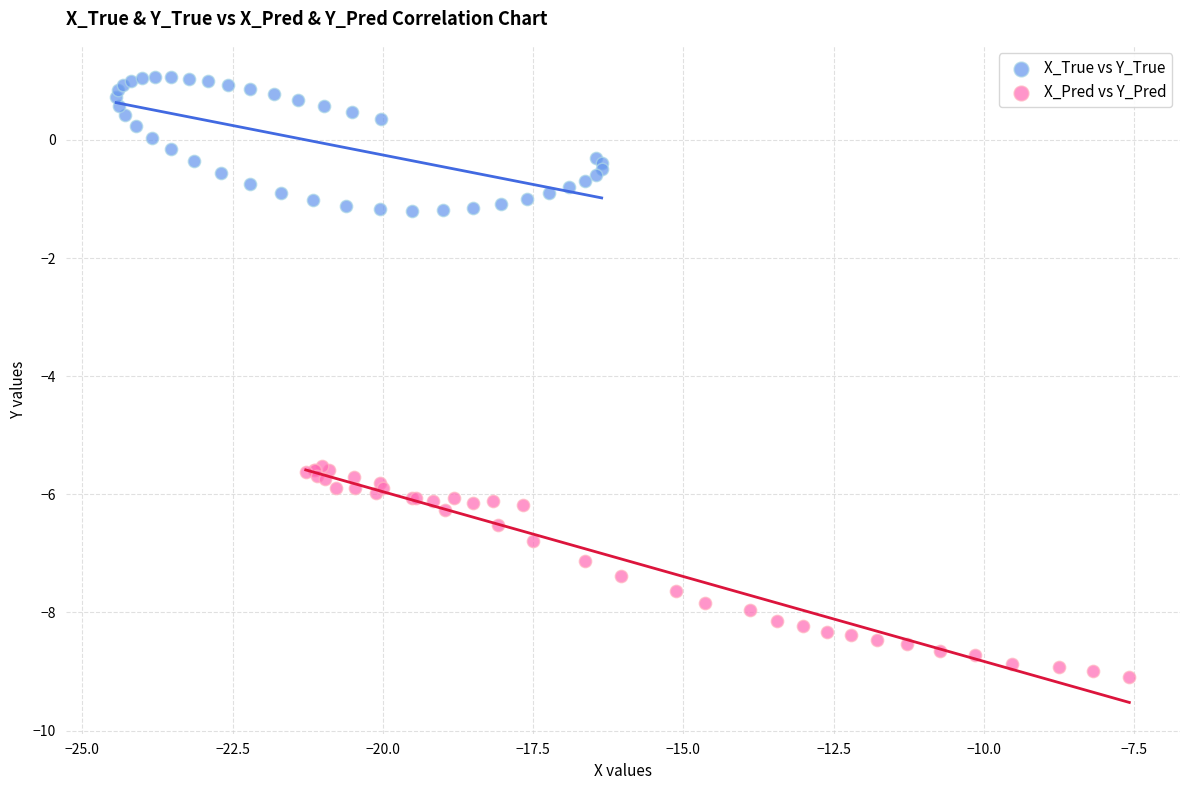

Which series has the largest Y range (max minus min)?

X_Pred vs Y_Pred